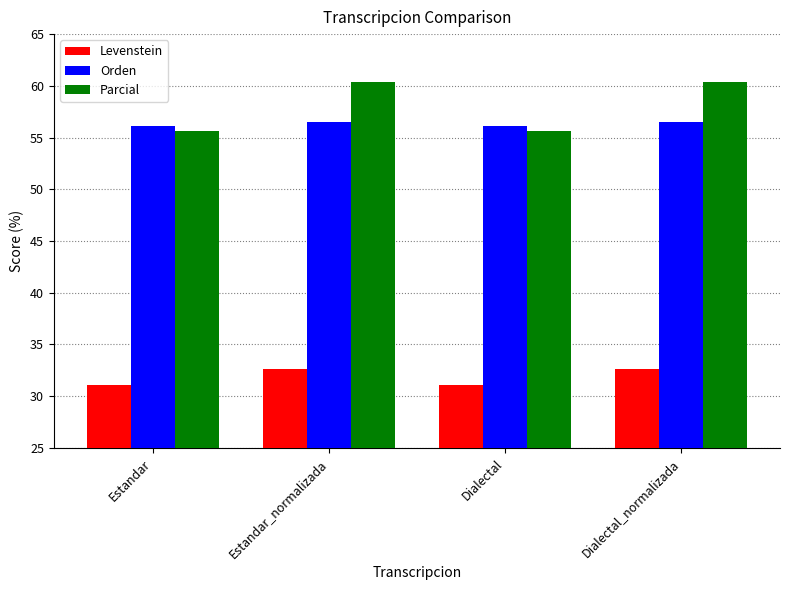

Which series changed the most between Dialectal and Dialectal_normalizada?

Parcial